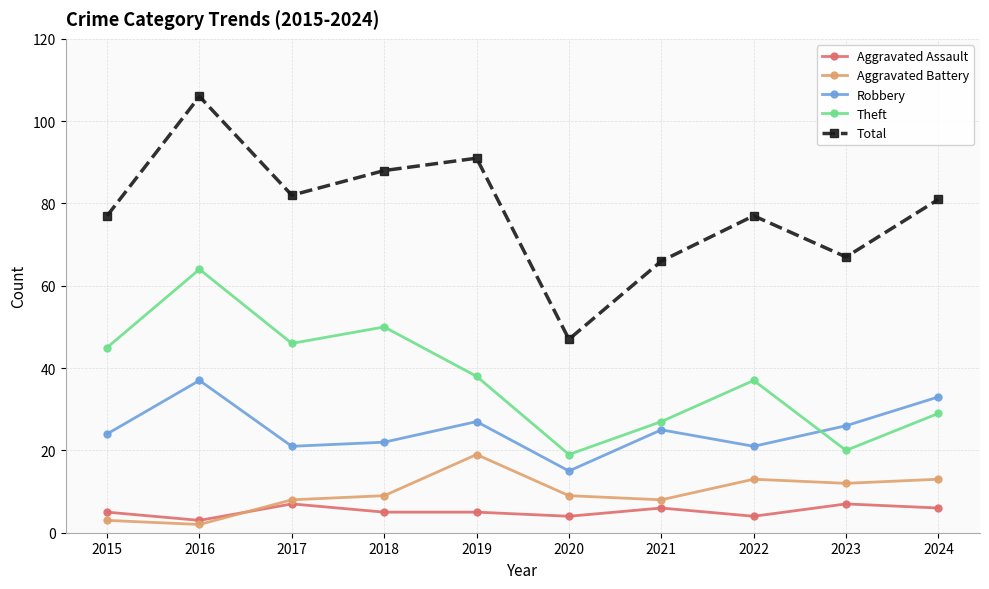

What is the sum of the Theft values at 2019 and 2017?

84